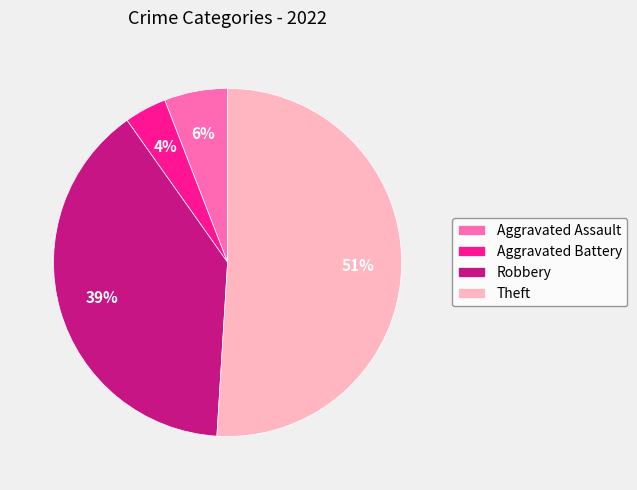

Is it true that Aggravated Assault is 19% of the pie?

False